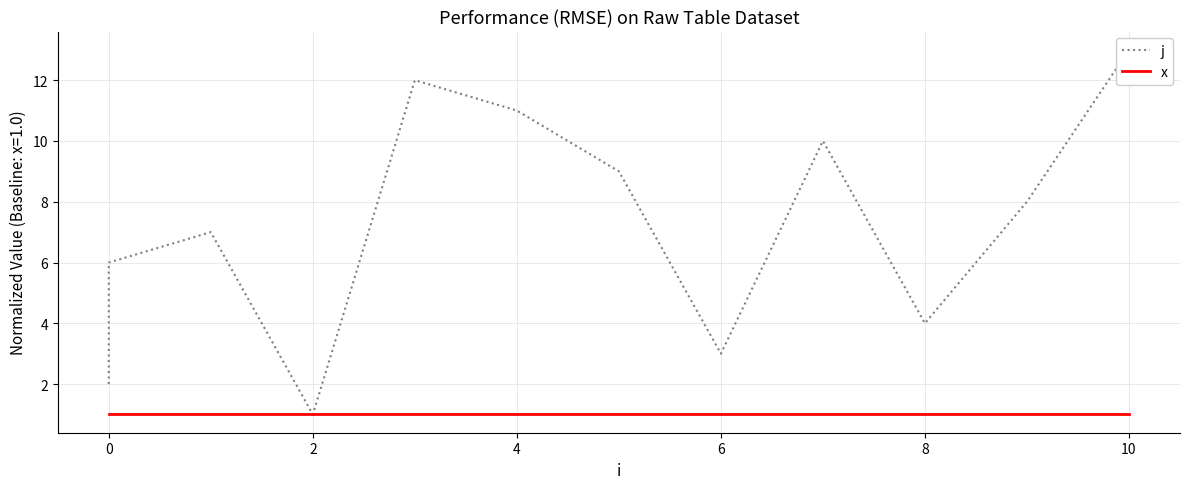

Does the chart display data point markers on the line(s)?

No